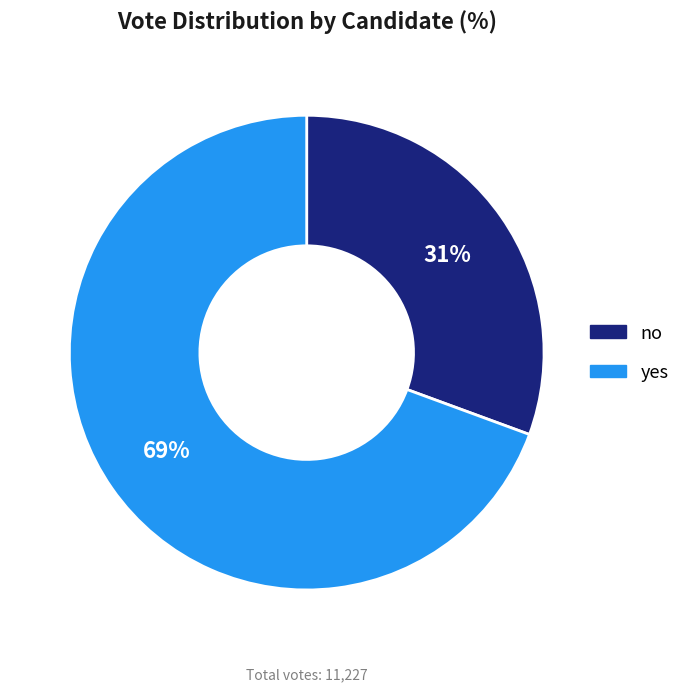

Between no and yes, which is larger?

yes